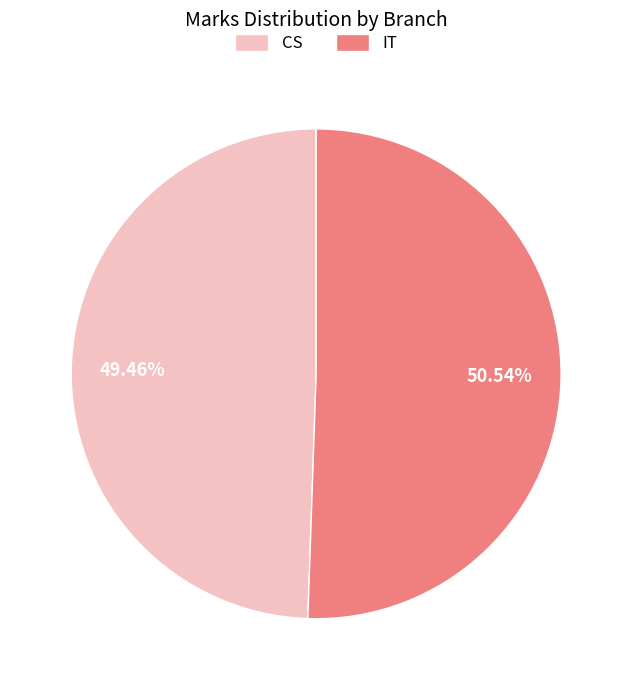

What percentage is NOT represented by CS?

50.5%